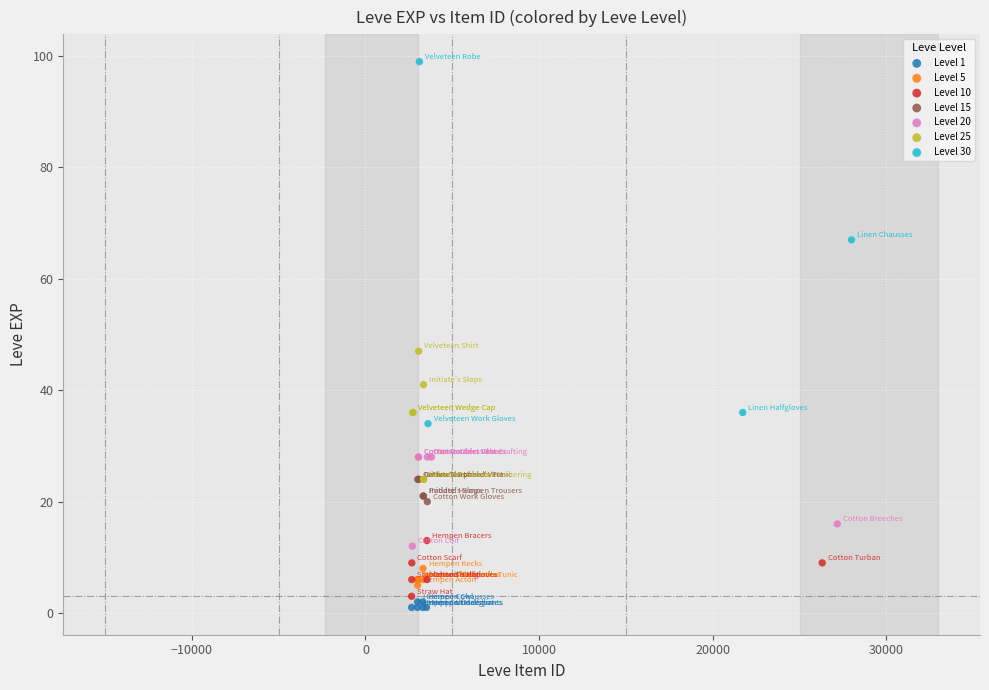

Which series has the widest spread of Y values?

Level 30